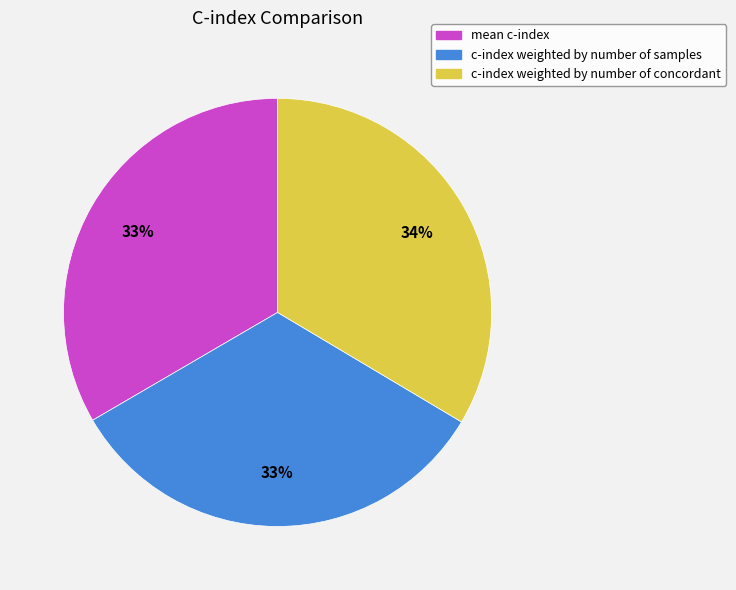

To the nearest percent, what is the combined percentage of c-index weighted by number of samples and c-index weighted by number of concordant?

67%